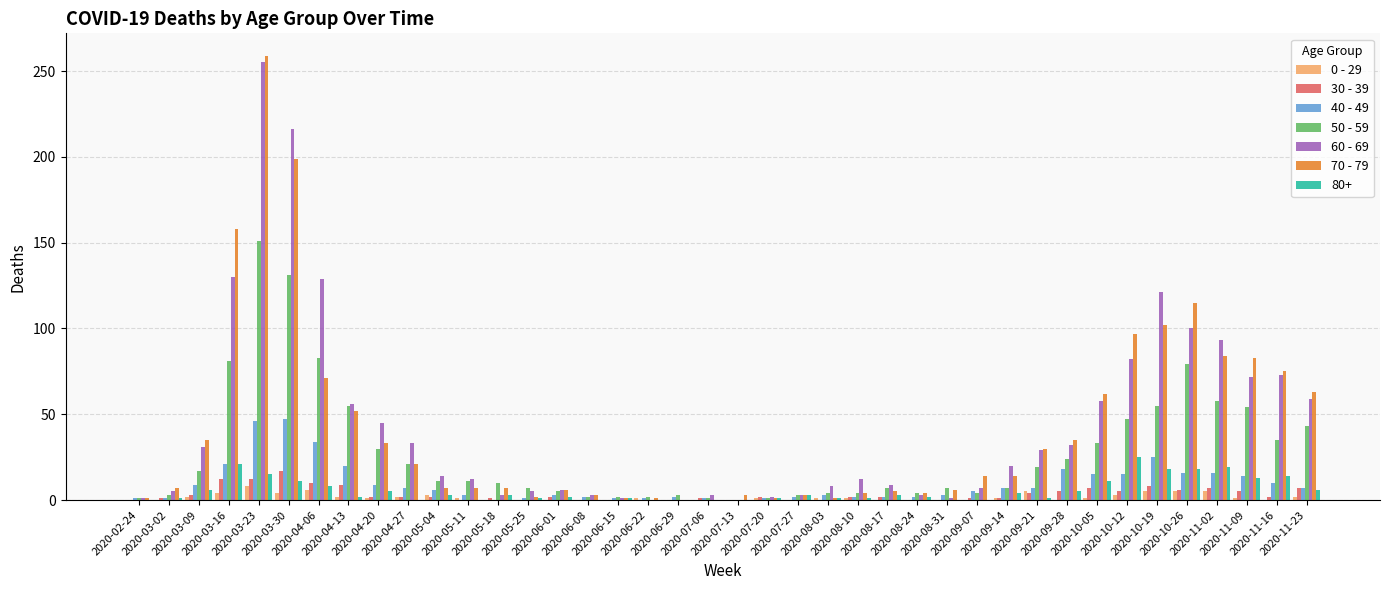

What is the highest value of the 40 - 49 series?

47